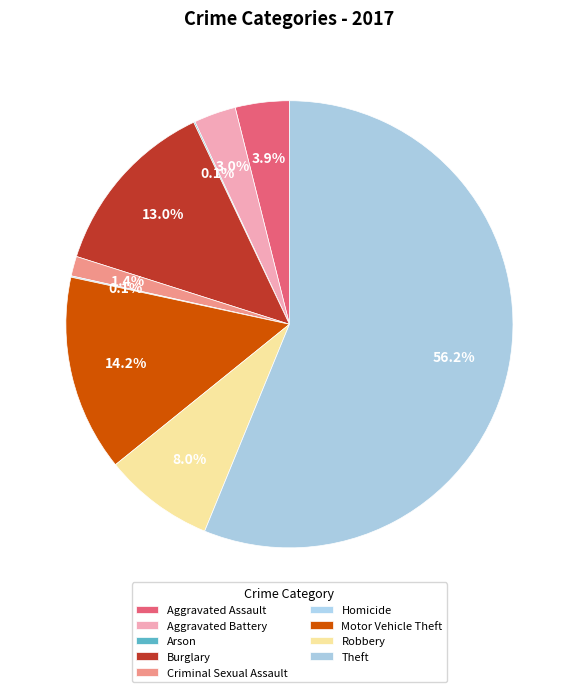

Which category accounts for the majority?

Theft